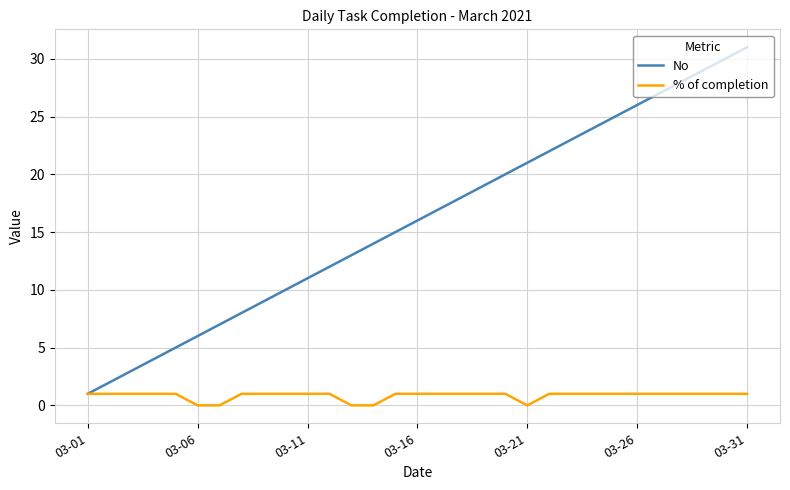

Which series has the largest range (max minus min)?

No